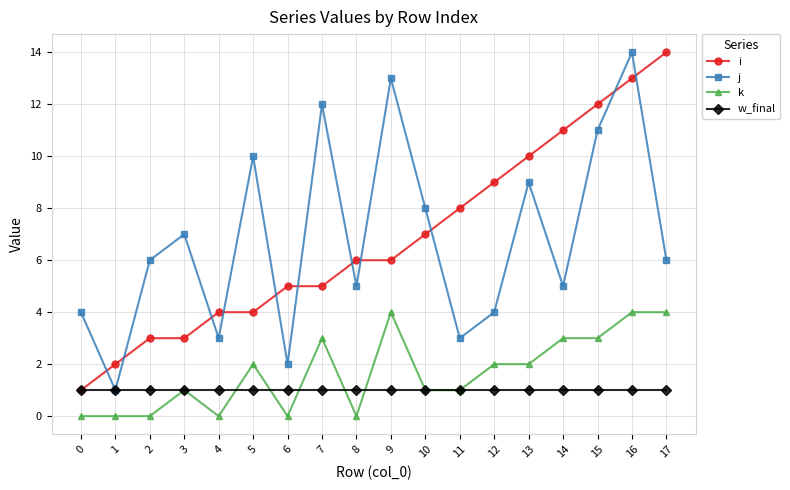

Is this an area chart (filled region under the line)?

No